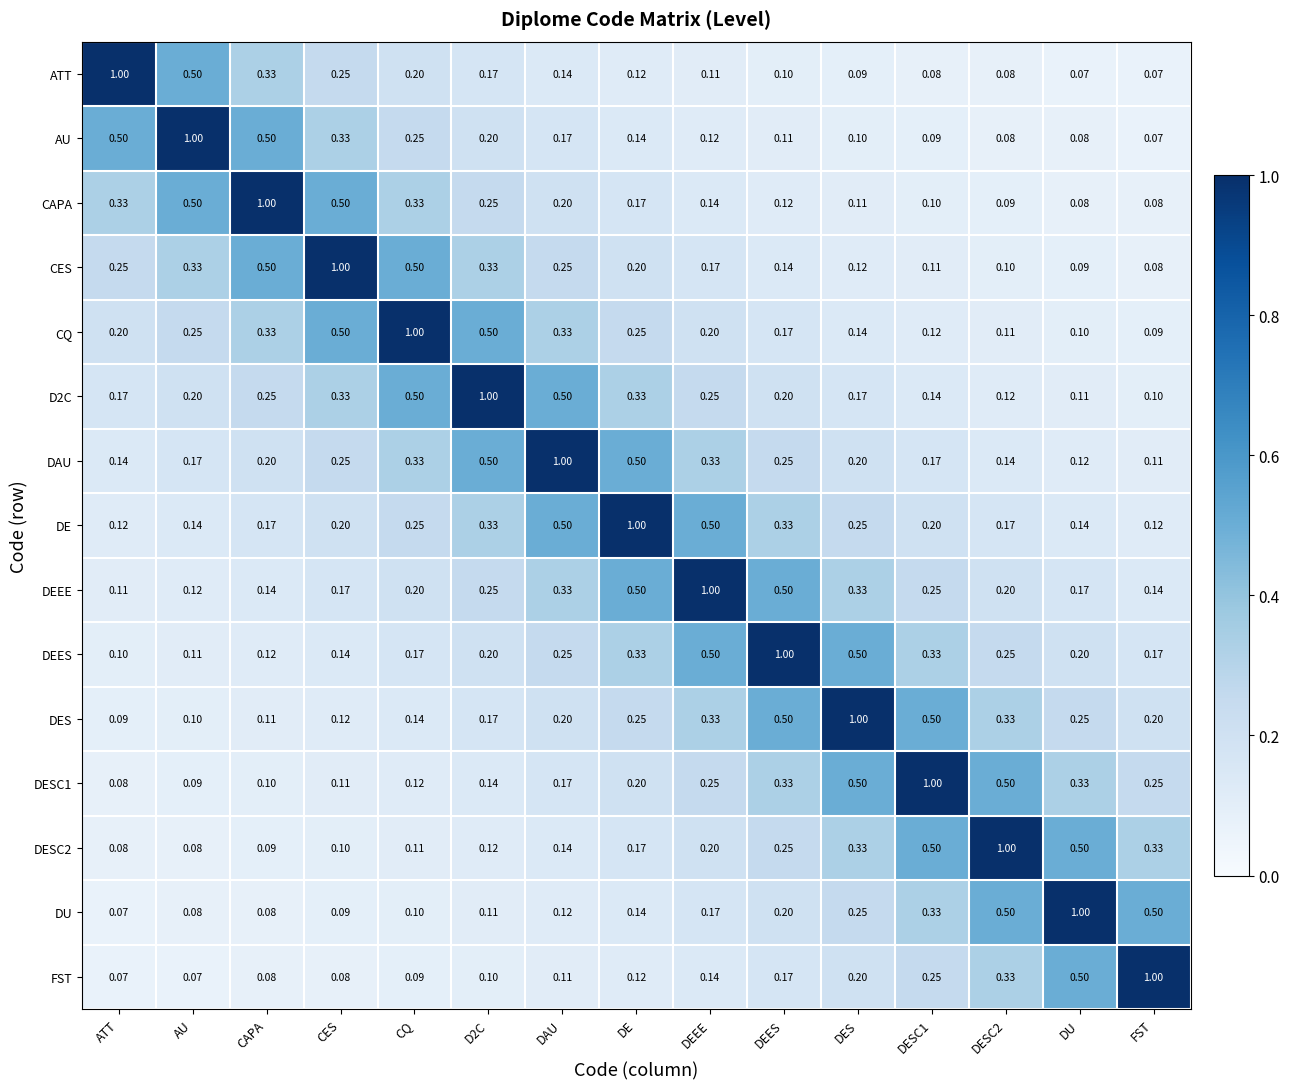

At which label does CES reach its peak?

CES